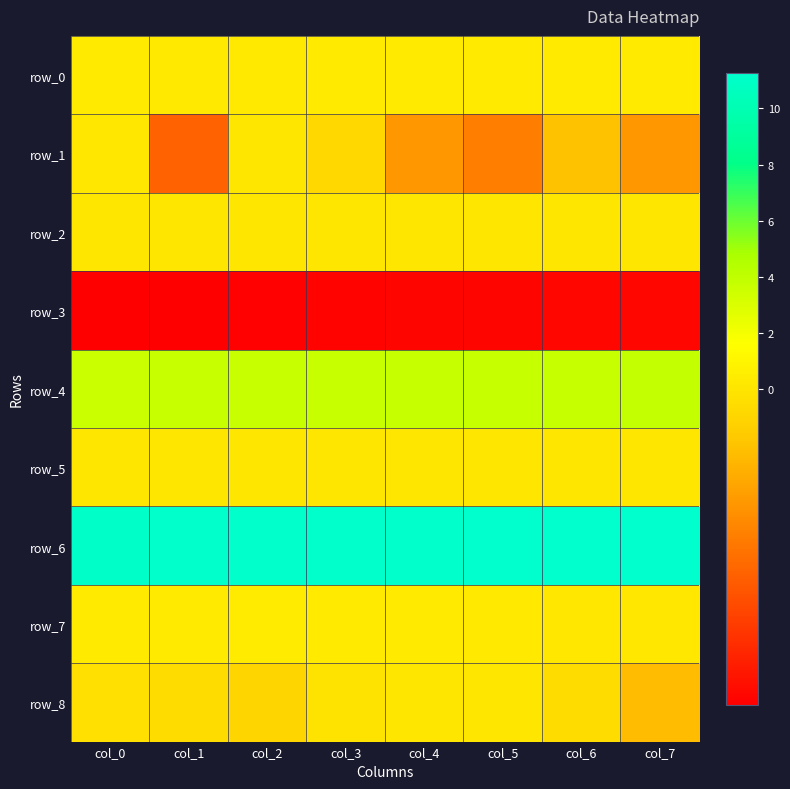

Reading right to left, extract all data points from this chart.

row_0: 0.3	0.3	0.3	0.3	0.3	0.3	0.2	0.3
row_1: -0.3	-0.1	-0.4	-0.3	-0.1	0.0	-0.5	0.1
row_2: 0.0	0.0	0.1	0.0	0.0	0.1	0.0	0.0
row_3: -0.7	-0.7	-0.7	-0.8	-0.8	-0.8	-0.8	-0.8
row_4: 3.8	3.8	3.7	3.7	3.7	3.7	3.6	3.6
row_5: 0.0	0.0	0.0	0.0	0.0	0.0	0.0	0.0
row_6: 11.3	11.2	11.2	11.2	11.1	11.1	11.1	11.1
row_7: 0.1	0.1	0.2	0.3	0.3	0.4	0.3	0.3
row_8: -0.2	-0.0	0.0	0.0	-0.0	-0.1	-0.0	-0.0